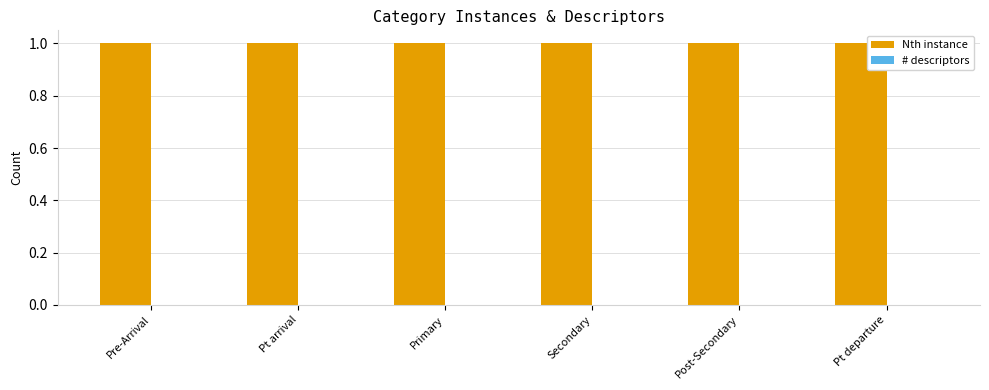

Reading right to left, list all the values displayed in this chart.

Nth instance: Pt departure=1	Post-Secondary=1	Secondary=1	Primary=1	Pt arrival=1	Pre-Arrival=1
# descriptors: Pt departure=0	Post-Secondary=0	Secondary=0	Primary=0	Pt arrival=0	Pre-Arrival=0